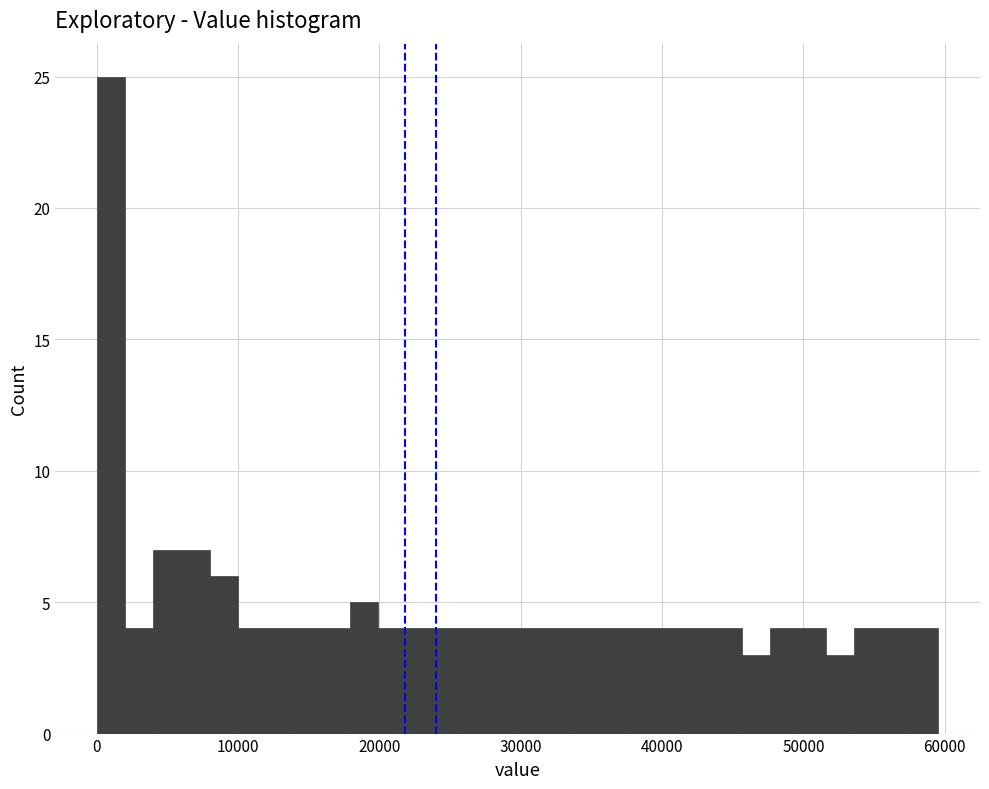

Around what value on the x-axis is the tallest bar? Give the approximate position of its centre, as read against the axis.

1000